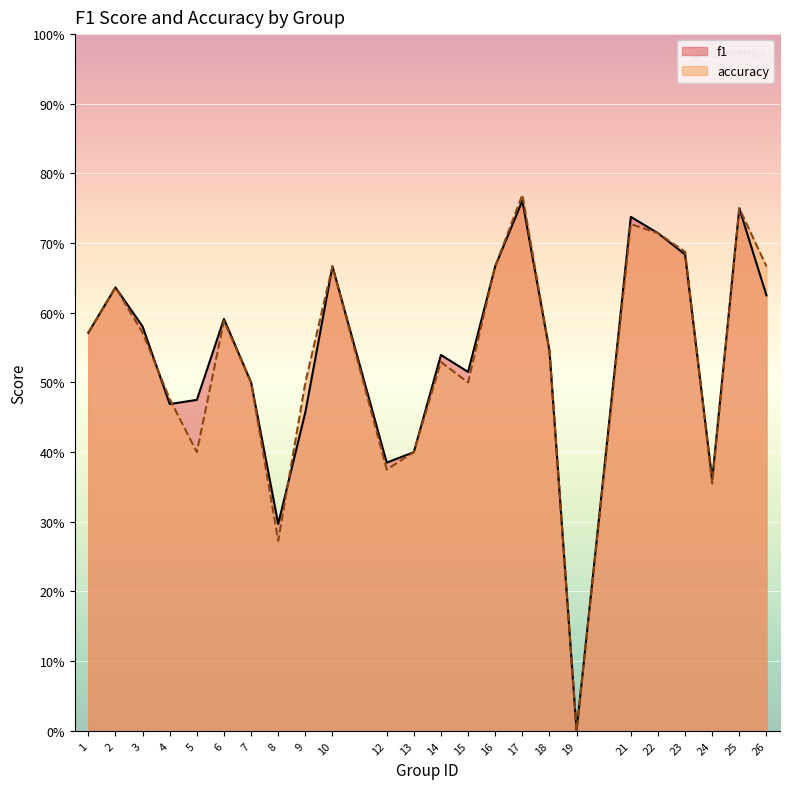

Which series has the largest range (max minus min)?

accuracy